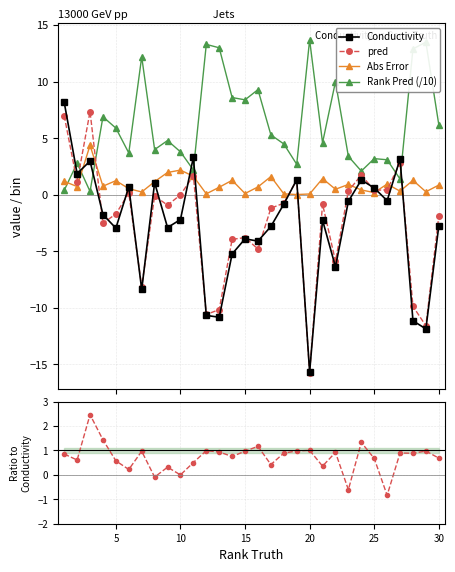

True or false: Rank Pred (/10) has more than 2 points higher than both neighbors.

True